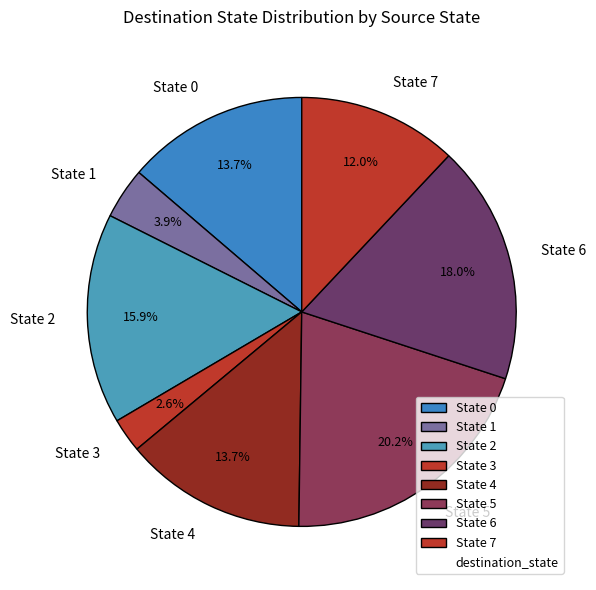

Combined, what portion of the pie is State 7 and State 2?

27.9%